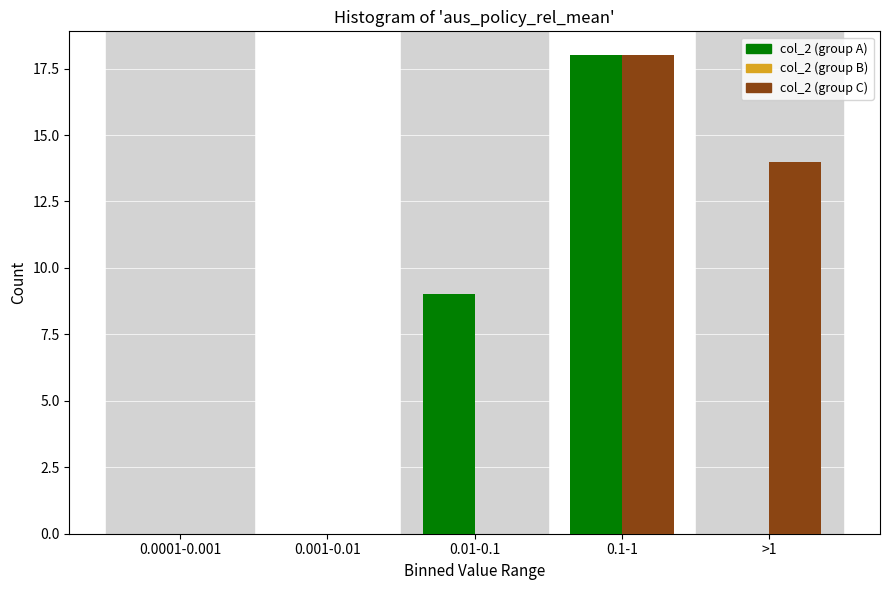

Reading right to left, transcribe all the data shown in this chart.

col_2 (group A): >1=0	0.1-1=18	0.01-0.1=9	0.001-0.01=0	0.0001-0.001=0
col_2 (group B): >1=14	0.1-1=18	0.01-0.1=0	0.001-0.01=0	0.0001-0.001=0